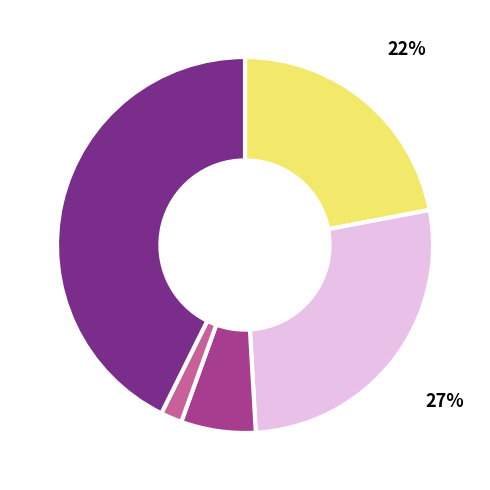

Is there any slice that represents more than half of the pie?

No